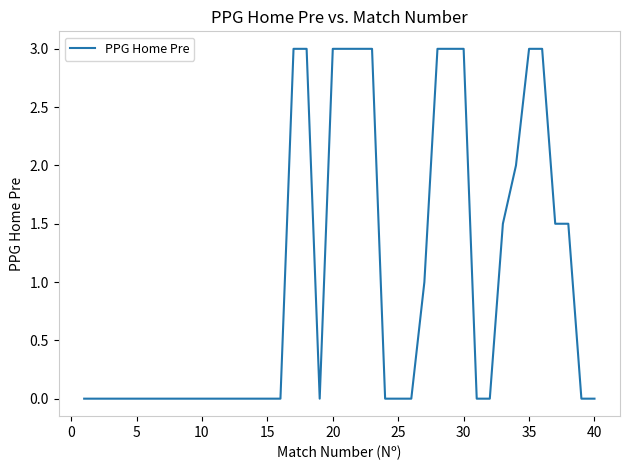

Count the number of data series in this chart.

1